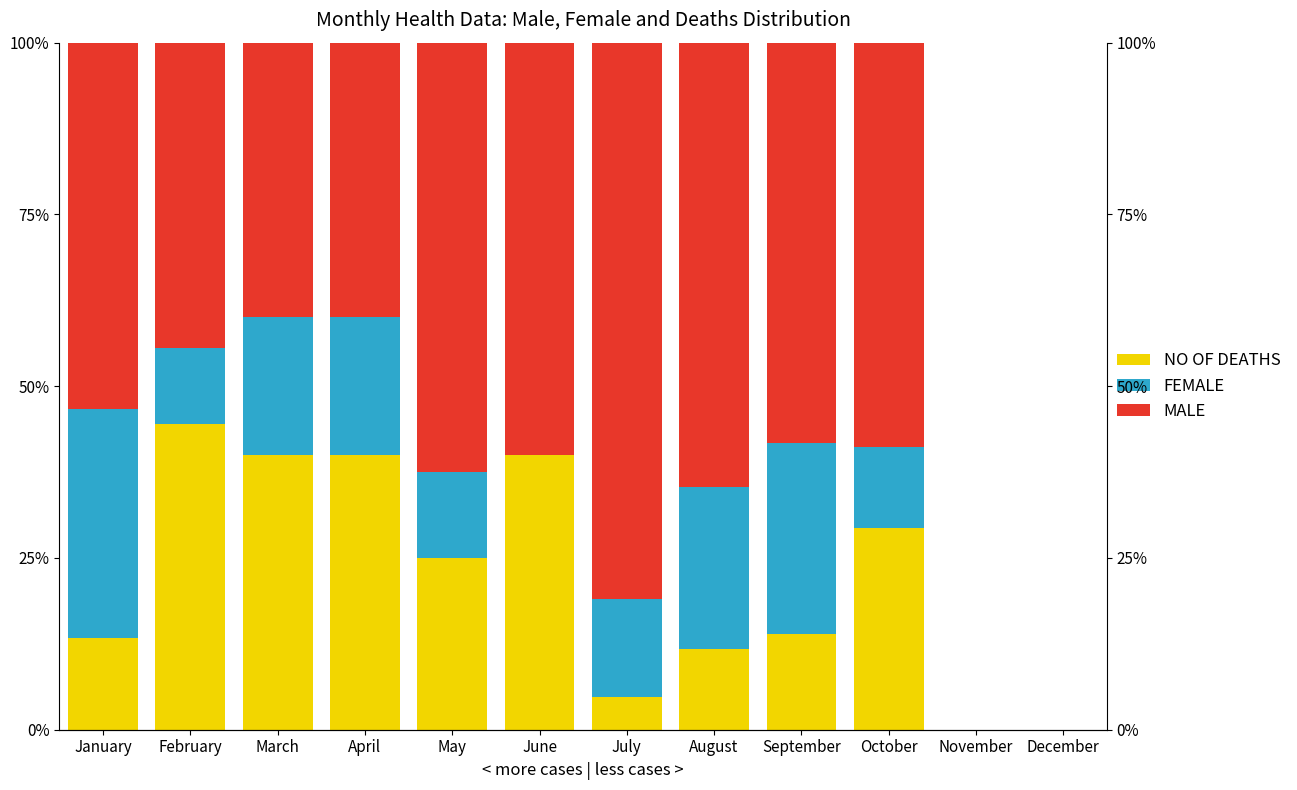

At October, list the series in order from smallest to largest.

FEMALE, NO OF DEATHS, MALE